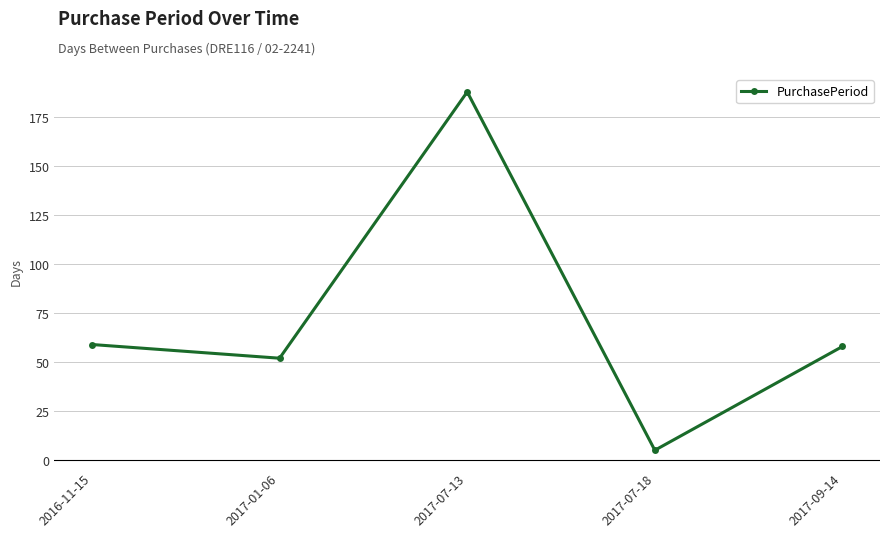

The chart shows a value of 59 at 2016-11-15. True or false?

True